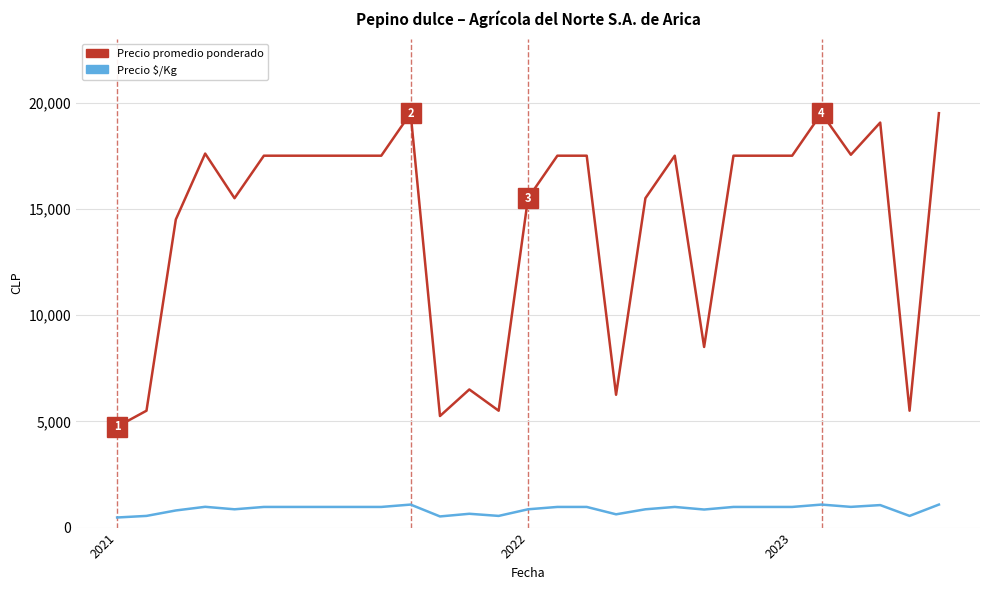

True or false: Precio $/Kg and Precio promedio ponderado intersect in this chart.

False